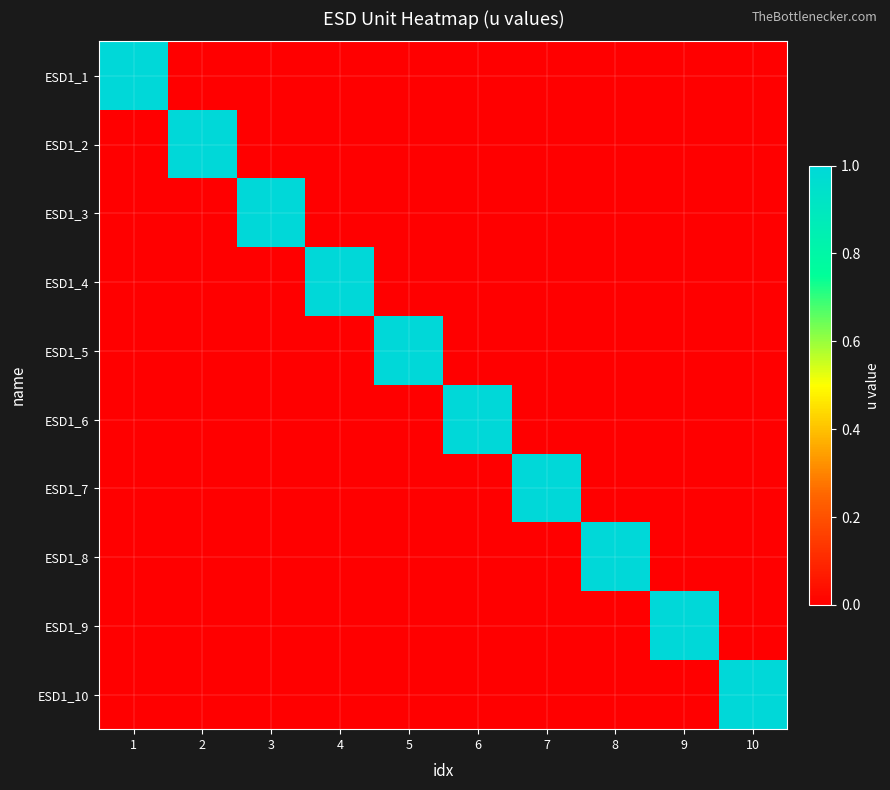

At 10, list the series in order from smallest to largest.

ESD1_1, ESD1_2, ESD1_3, ESD1_4, ESD1_5, ESD1_6, ESD1_7, ESD1_8, ESD1_9, ESD1_10